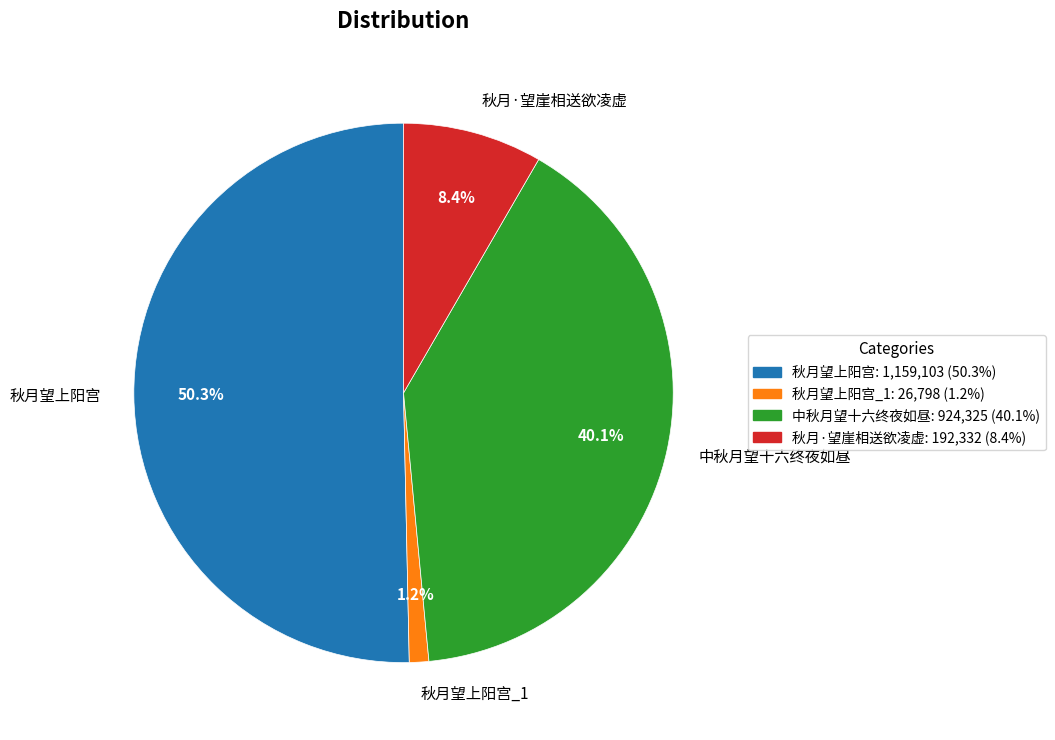

To the nearest percent, what is the combined percentage of 秋月望上阳宫 and 秋月·望崖相送欲凌虚?

59%